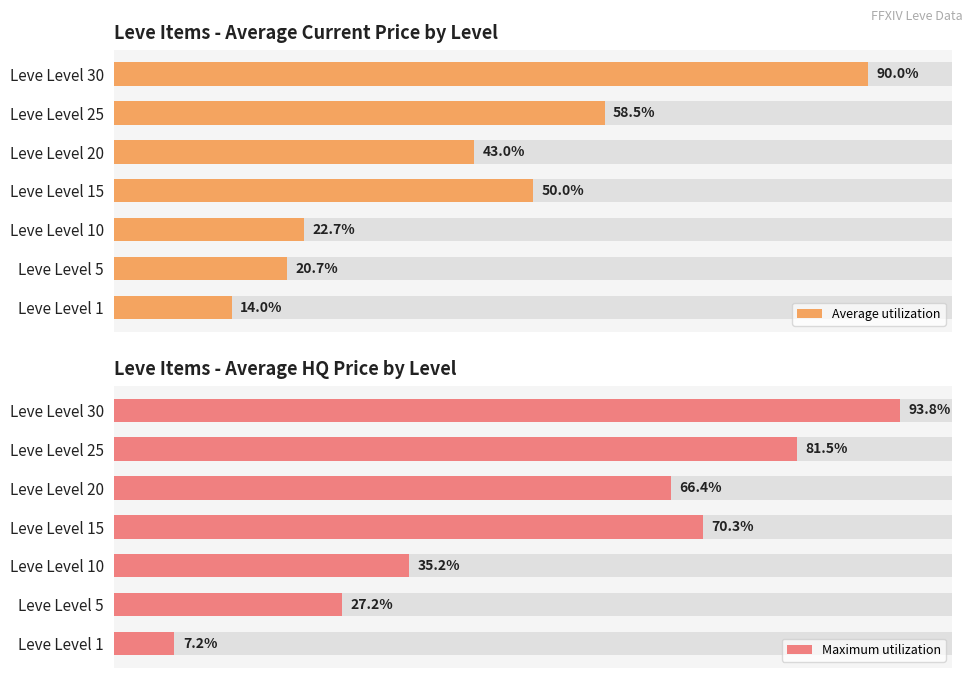

Which series has the largest total across all categories?

Maximum utilization